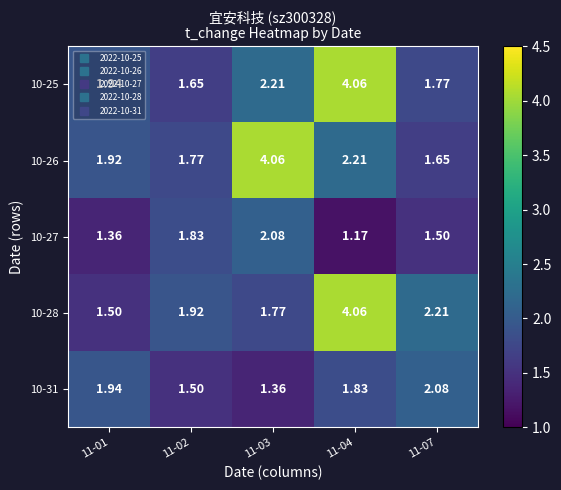

Is the value of 10-26 at 11-04 greater than the value of 10-28 at 11-02?

Yes